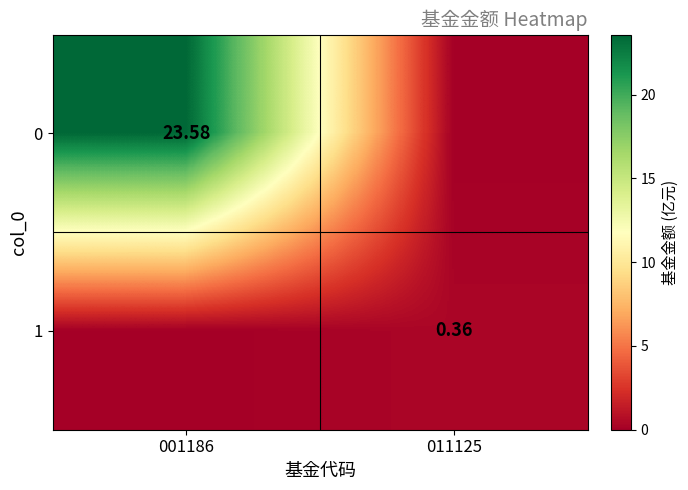

What is the sum of all 1 values?

0.4